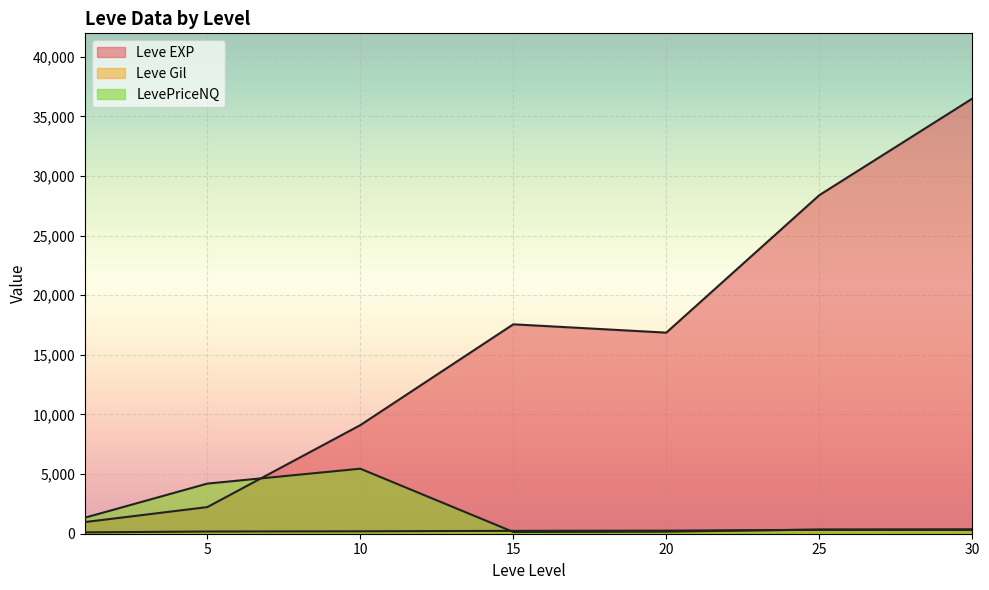

Which series has the largest total across all categories?

Leve EXP